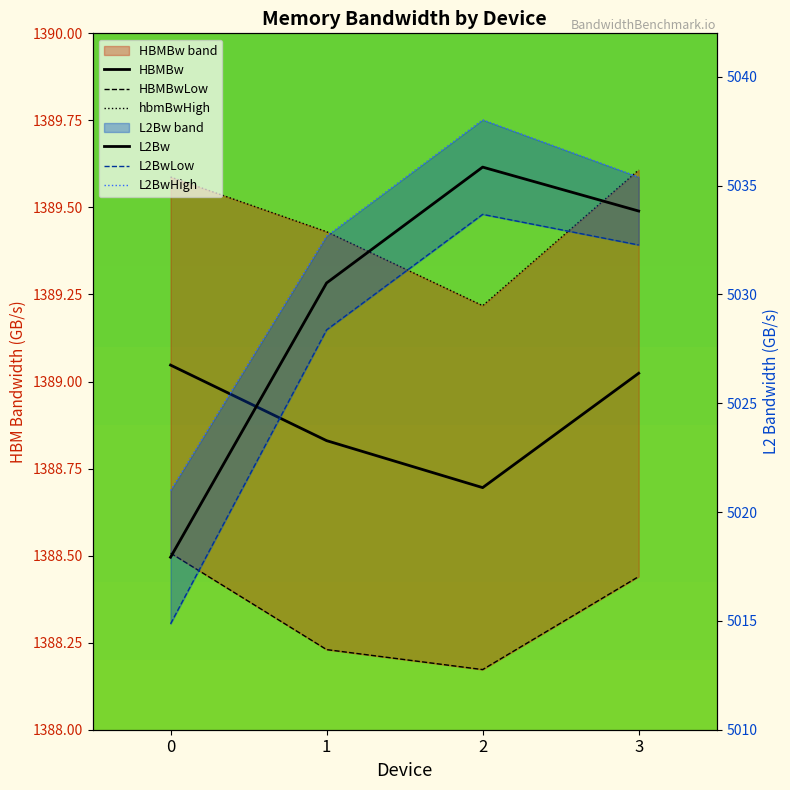

How many lines are shown in the chart?

6